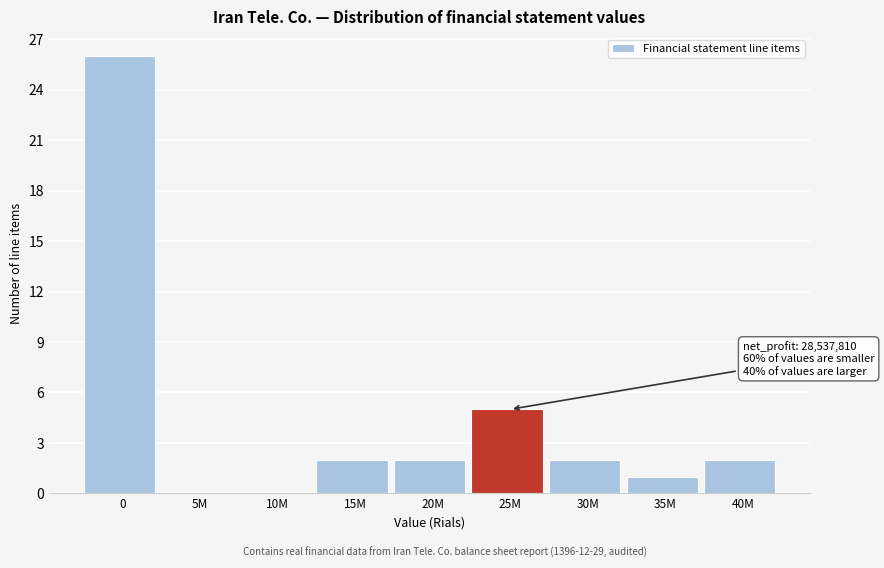

Reading right to left, list all the values displayed in this chart.

40M=2	35M=1	30M=2	25M=5	20M=2	15M=2	10M=0	5M=0	0=26